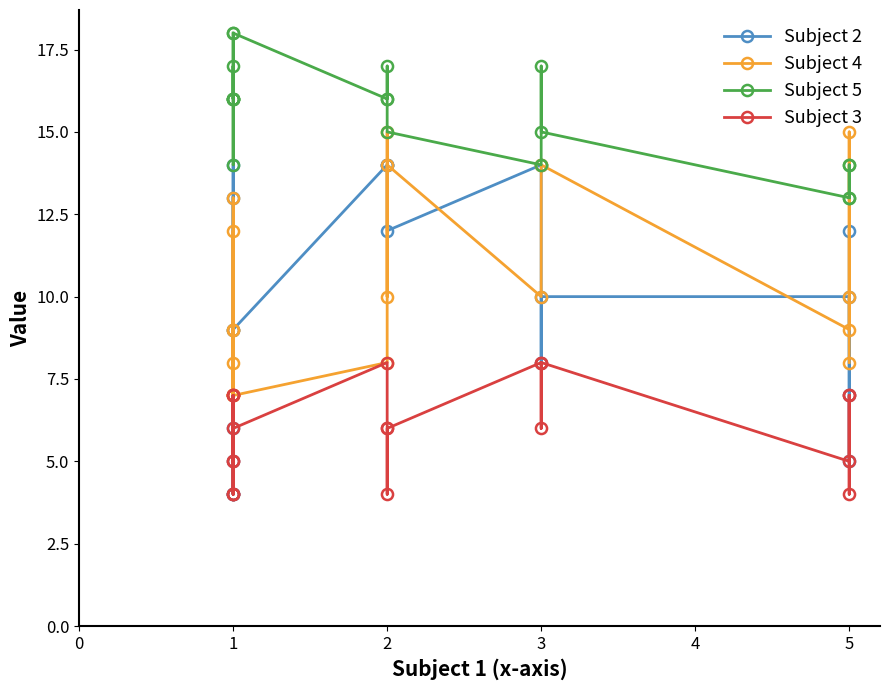

What is the minimum value for Subject 2?

4